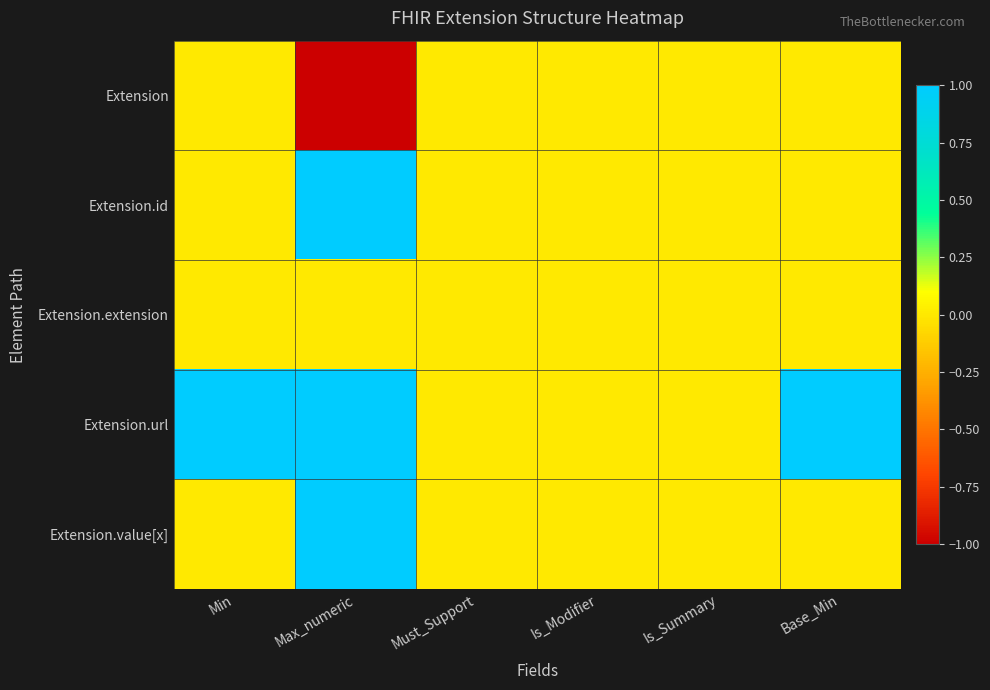

What is the total value across all series at Max_numeric?

2